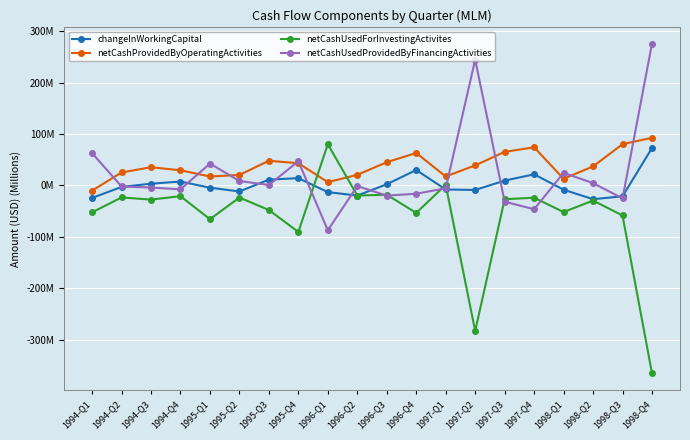

After their last crossing, which series has the higher values: netCashUsedProvidedByFinancingActivities or changeInWorkingCapital?

netCashUsedProvidedByFinancingActivities